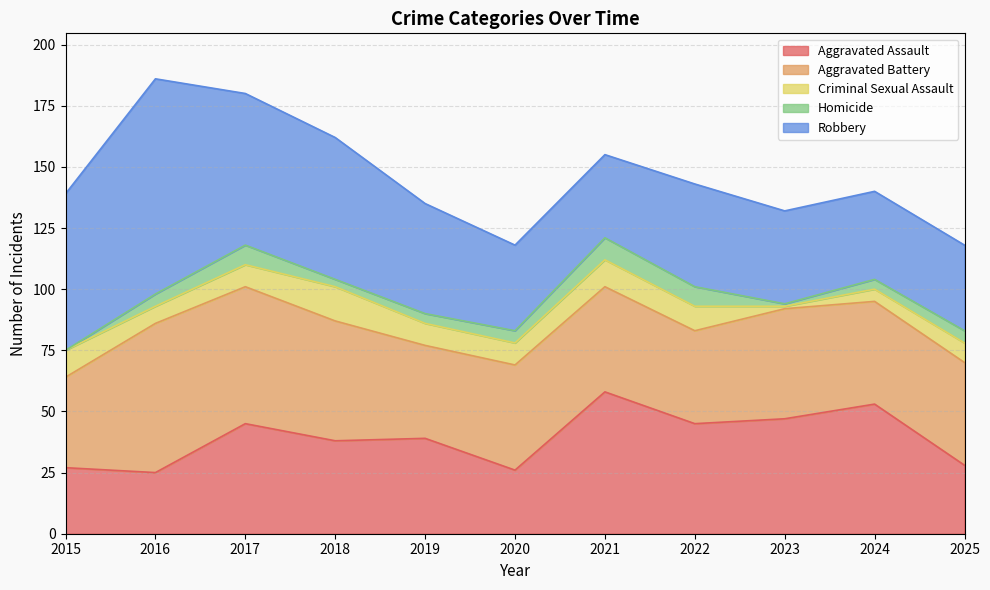

Which has a higher value, 2023 or 2017?

2023